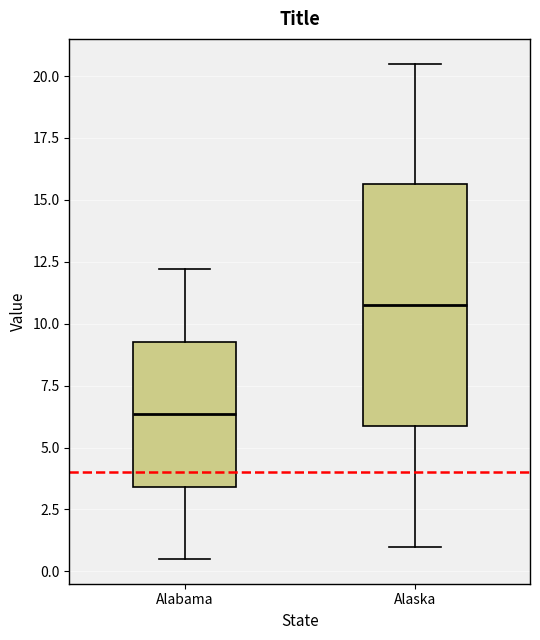

Reading left to right, read every box against the y-axis: the position of its median line, the range the box covers, and the ends of its whiskers. The values are not printed on the chart, so give them approximately, as read against the axis.

Alabama: median 6.5, box 3.5 to 9.5, whiskers 0.5 to 12.0
Alaska: median 11.0, box 6.0 to 15.5, whiskers 1.0 to 20.5